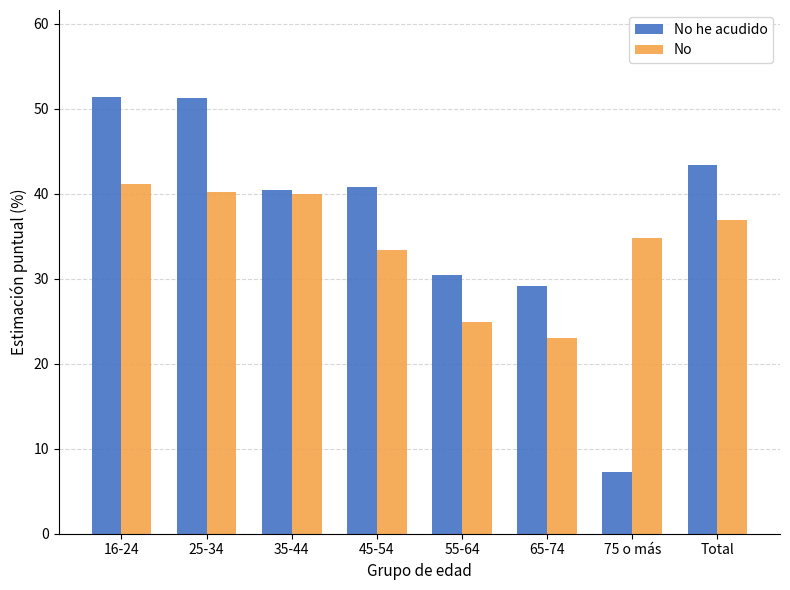

What are all the series names shown in the legend?

No he acudido, No